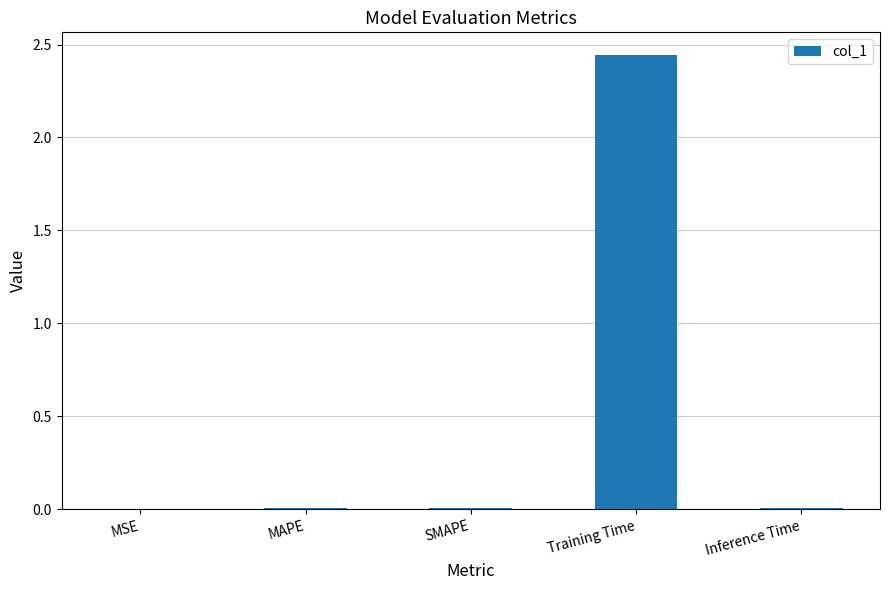

Does the chart contain stacked bars?

No